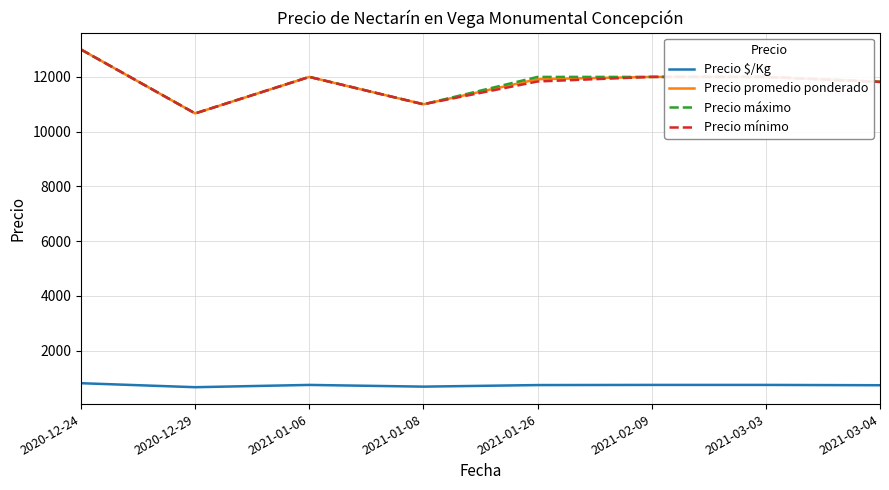

What is the spread (max minus min) of values at 2021-03-04?

11079.5